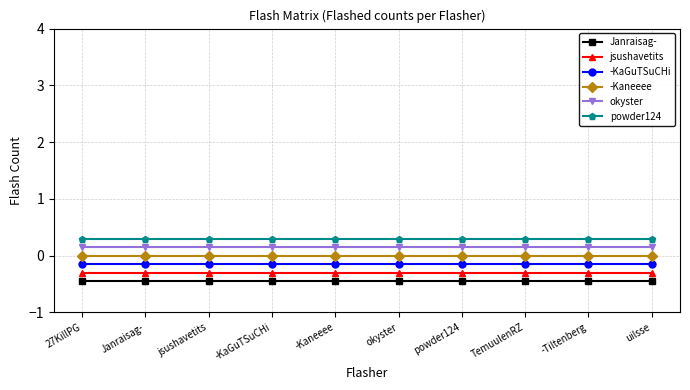

True or false: -Kaneeee has a value of 0.0 at powder124.

True